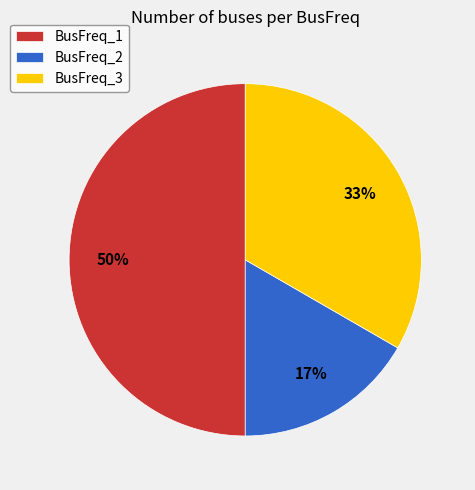

Rank the categories by value from lowest to highest.

BusFreq_2, BusFreq_3, BusFreq_1